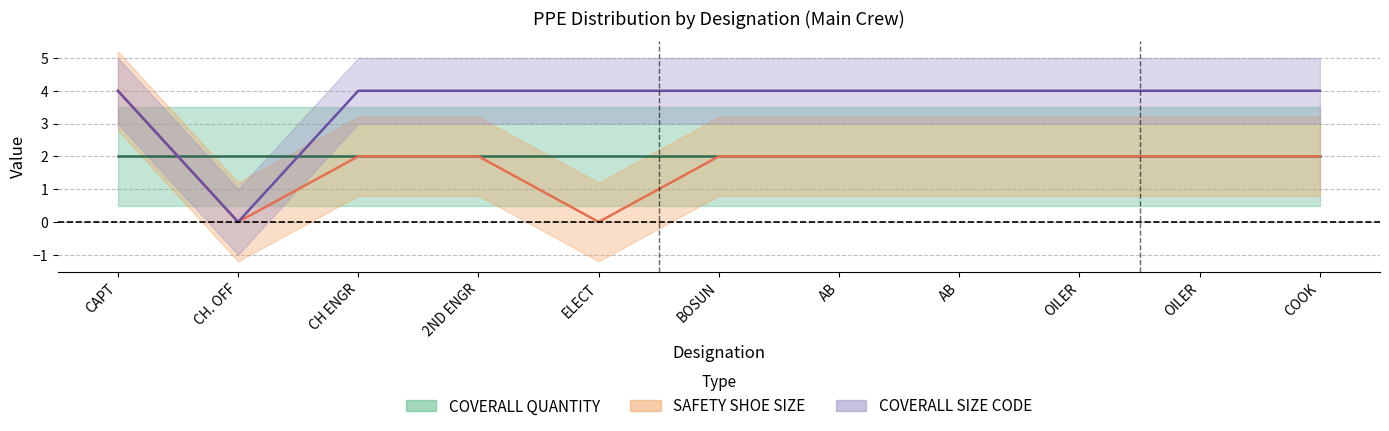

Is it true that COVERALL SIZE CODE equals 4 at BOSUN?

True